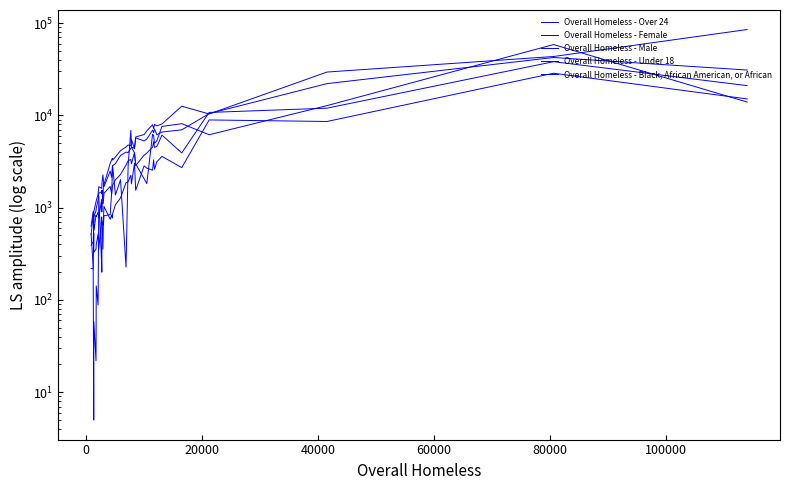

Rank the series by their maximum value, from lowest to highest.

Overall Homeless - Under 18, Overall Homeless - Female, Overall Homeless - Male, Overall Homeless - Black, African American, or African, Overall Homeless - Over 24